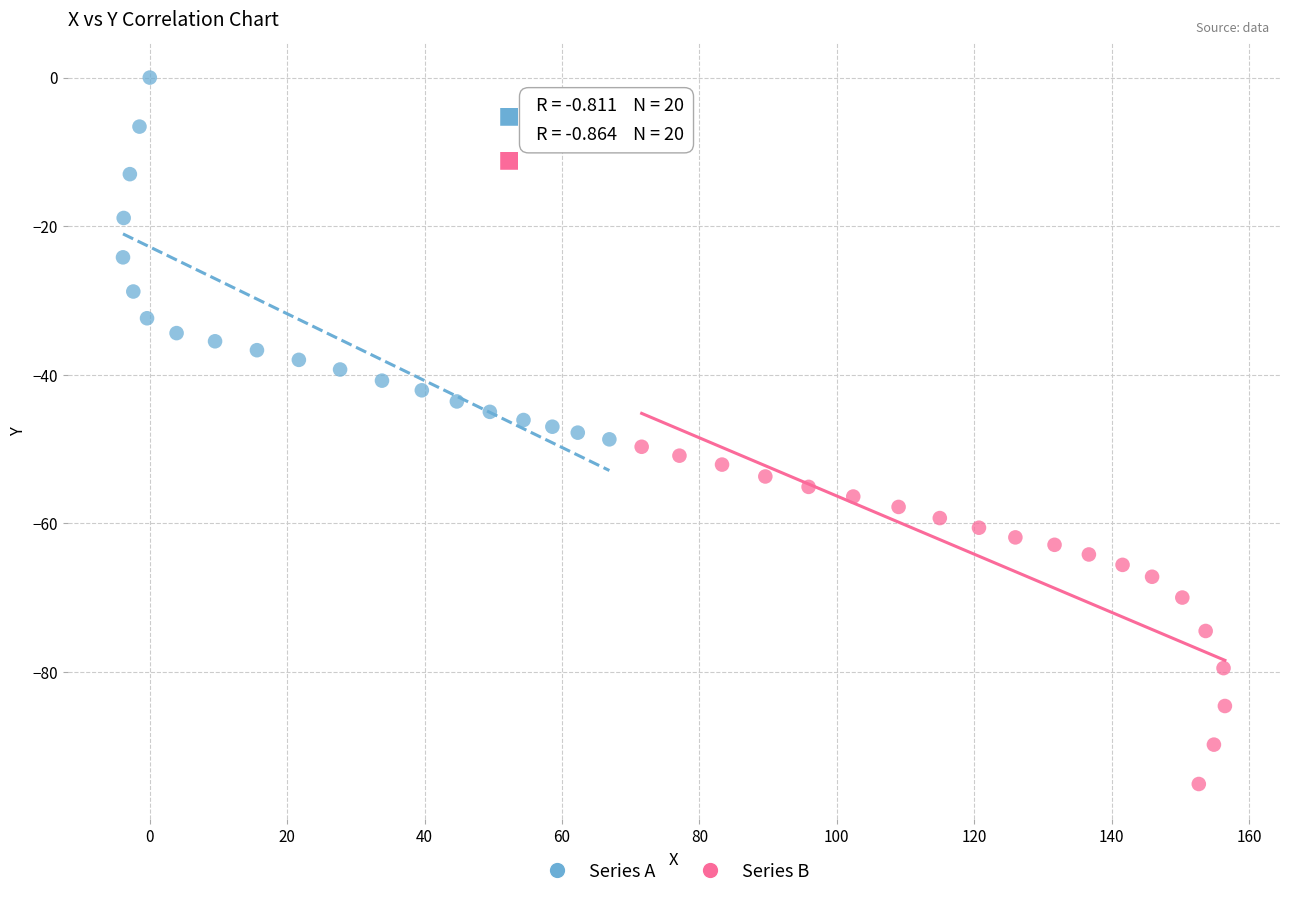

Which series has the widest spread of Y values?

Series A